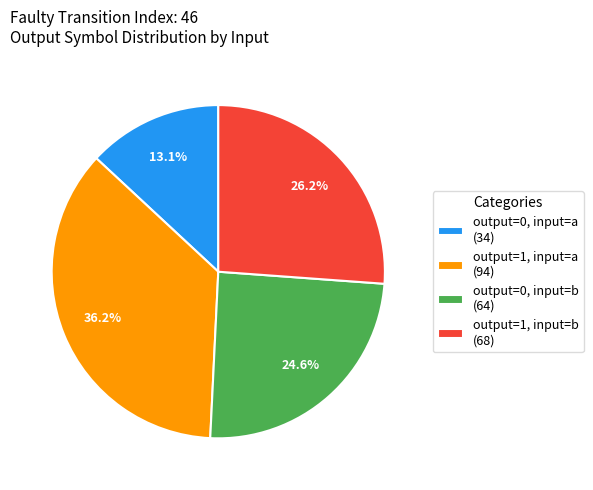

Is it true that output=0, input=a is 21% of the pie?

False